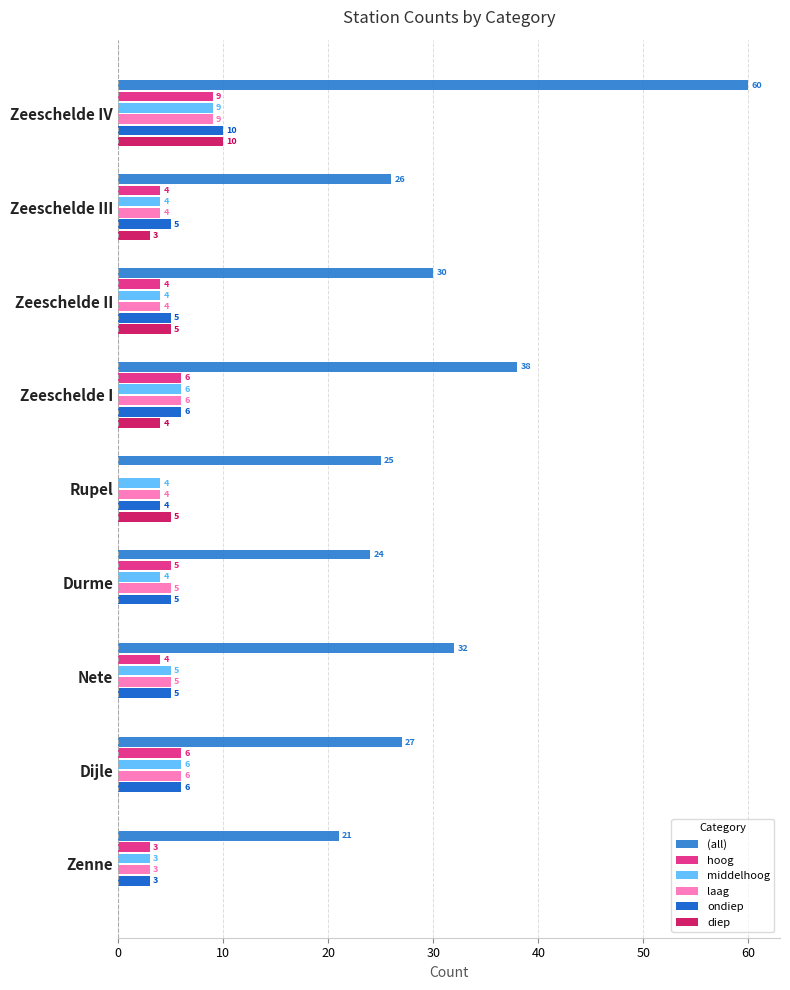

Where is (all) nearest to the value 40?

Zeeschelde I